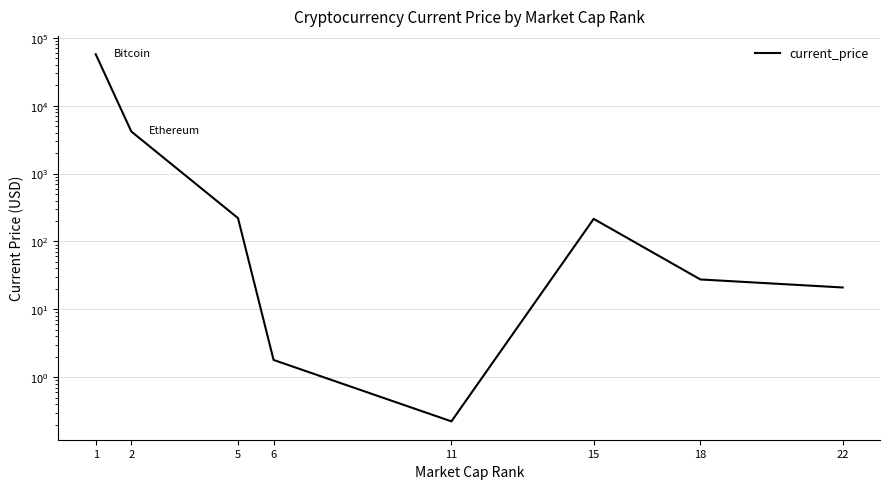

What is the value of the 7th point from the left?

27.5